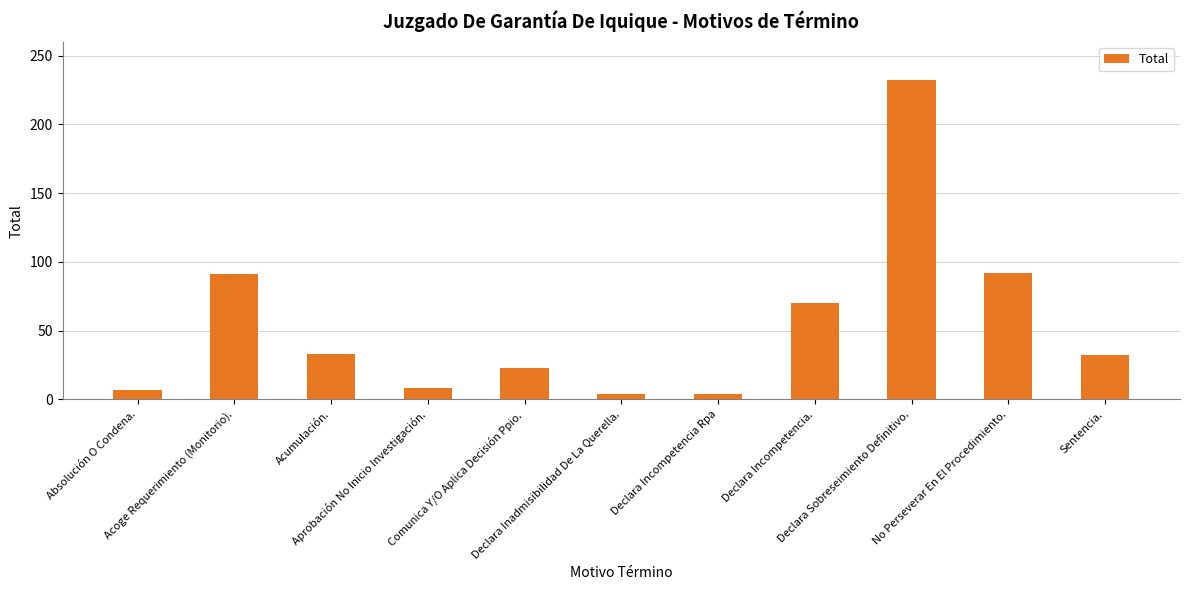

How many values are below 32?

5